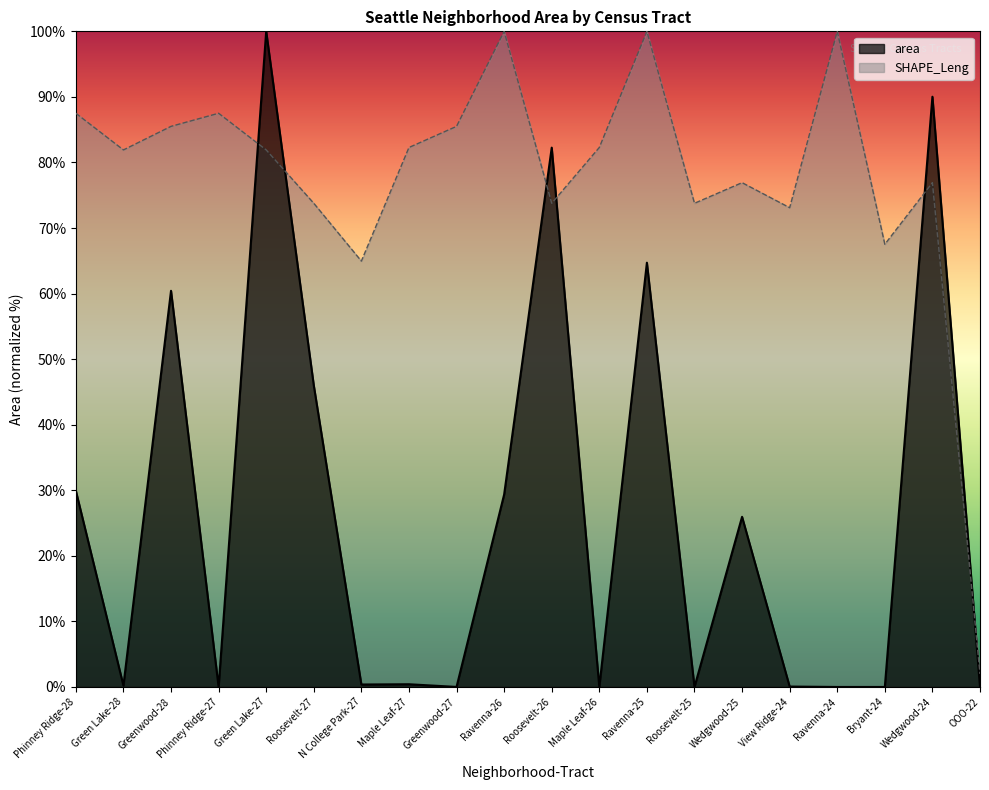

What is the spread (max minus min) of values at Ravenna-24?

100.0